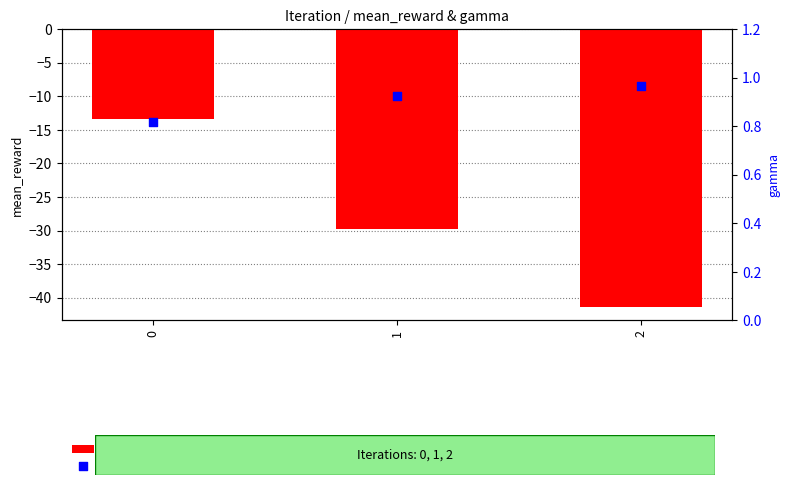

What is the total value across all series at 0?

-12.5